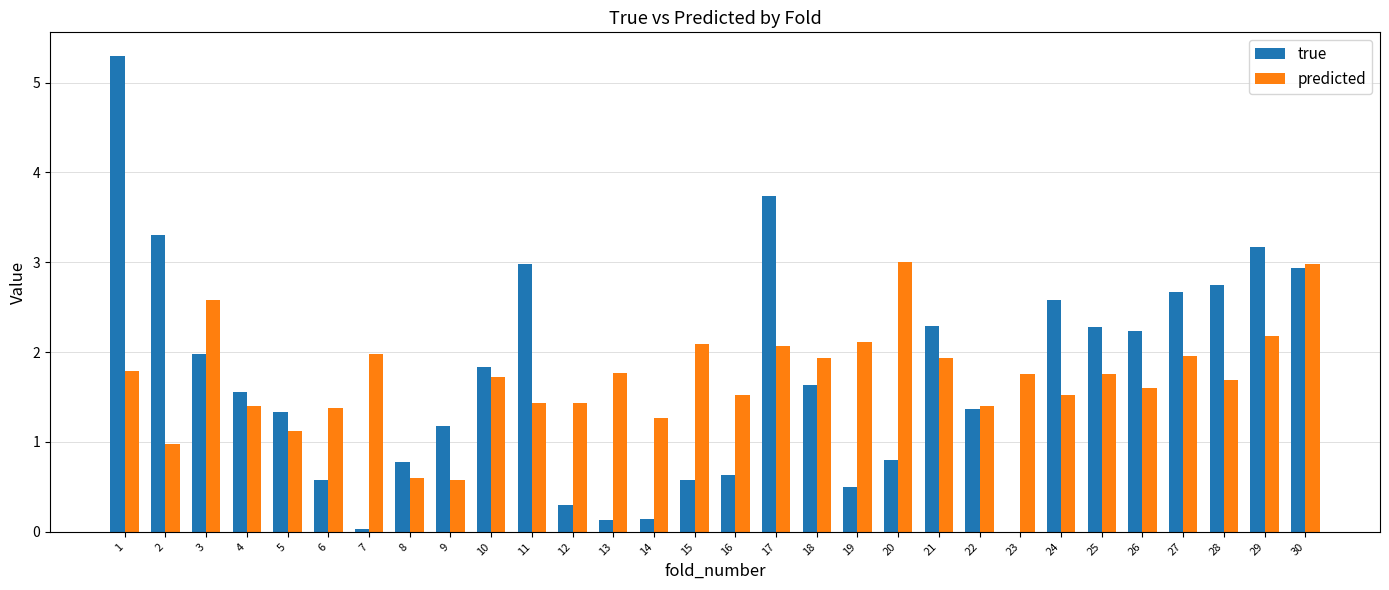

What is the maximum value shown in the chart?

5.3